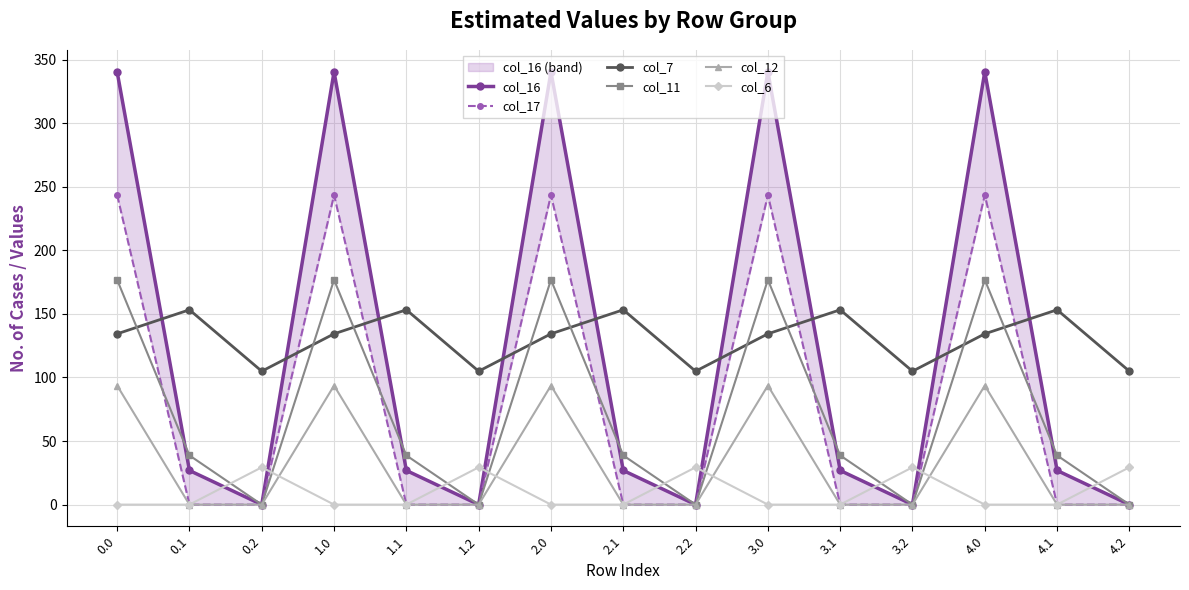

Which series ends up on top after the final intersection of col_7 and col_16?

col_7